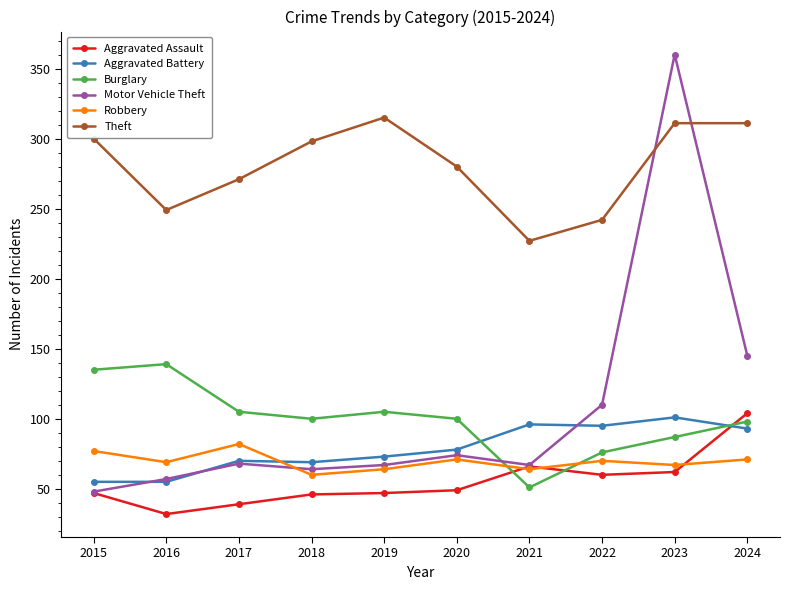

What is the value of the Aggravated Assault point at the 1st from the left?

47